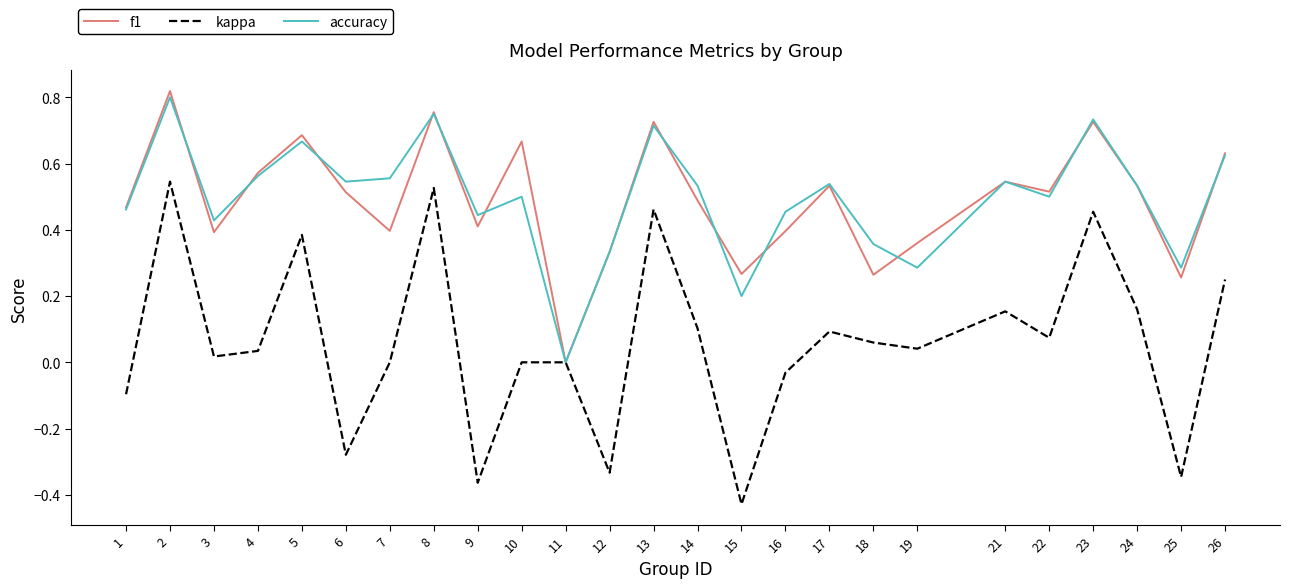

Does the chart display data point markers on the line(s)?

No